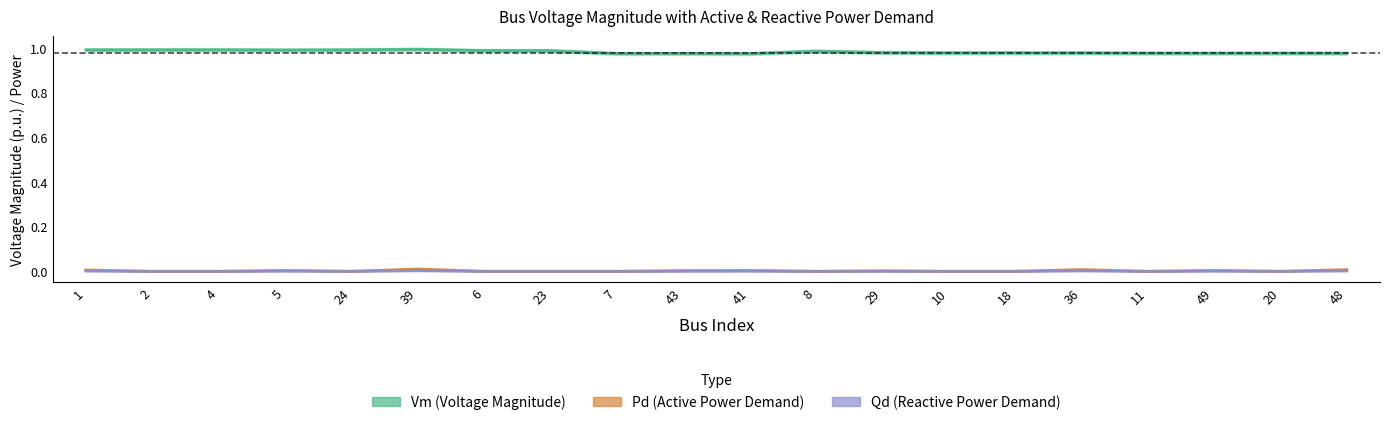

At 20, list the series in order from largest to smallest.

Vm (Voltage Magnitude), Pd (Active Power Demand), Qd (Reactive Power Demand)